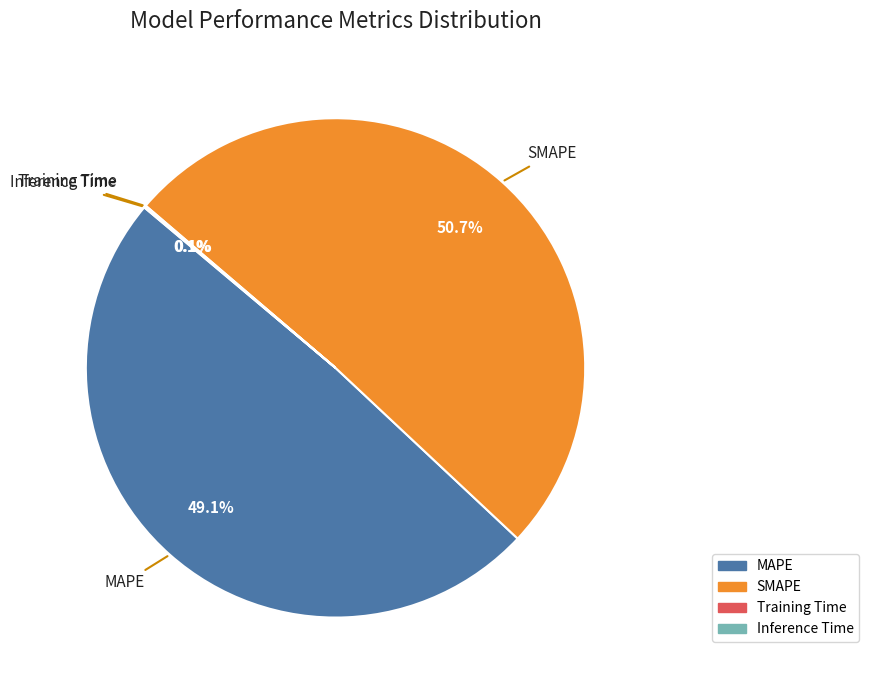

What percentage is the SMAPE slice, to the nearest percent?

51%